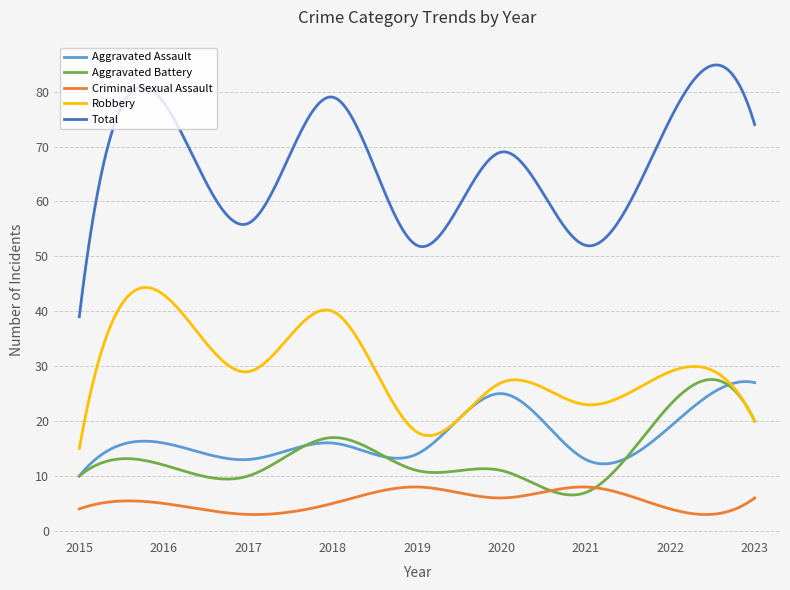

True or false: Aggravated Battery and Total cross at least once.

False